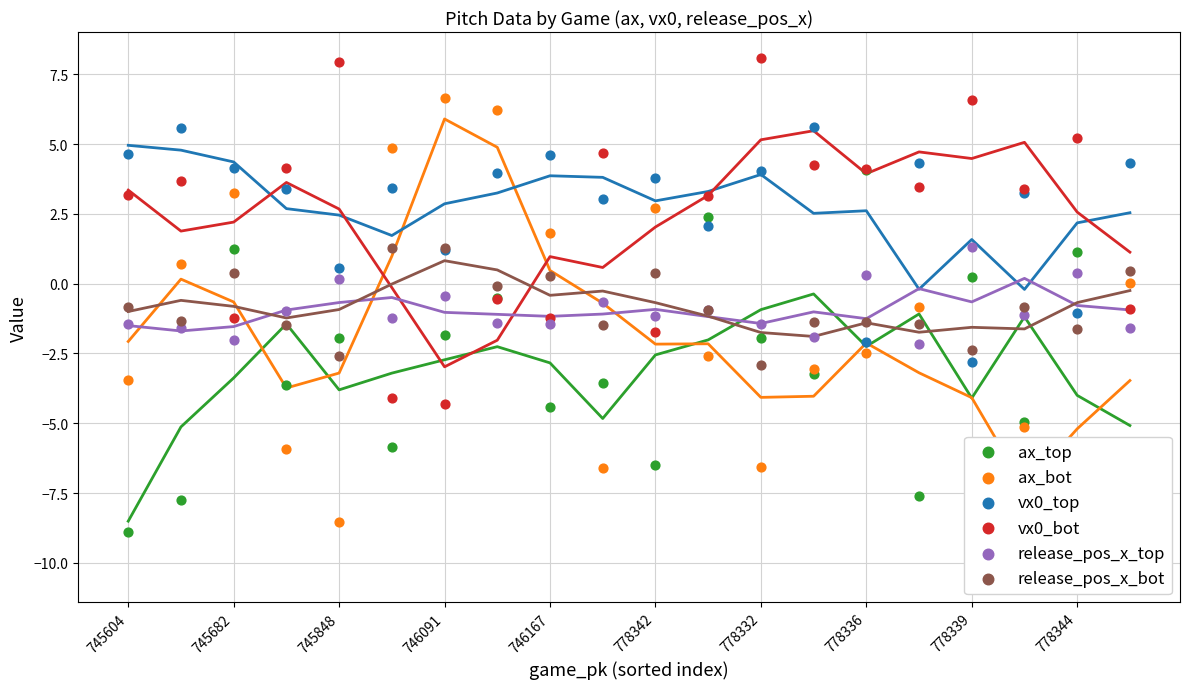

Which series contains the lowest Y value?

ax_bot